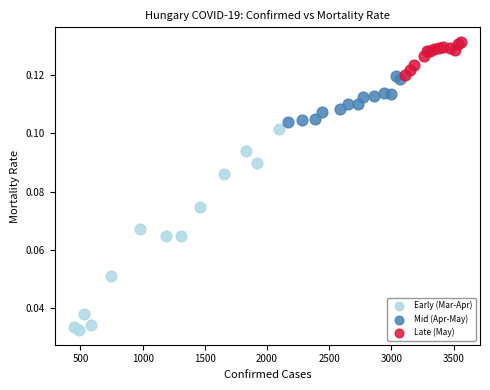

Which series reaches the minimum Y coordinate?

Early (Mar-Apr)